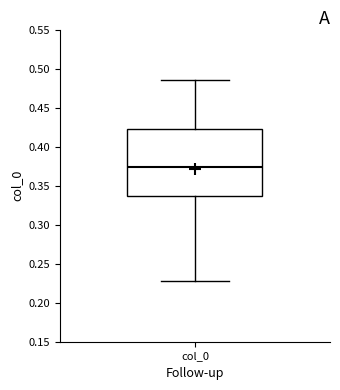

Read this box plot against the y-axis: the position of the median line, the range covered by the box, and the ends of both whiskers. The values are not printed on the chart, so give them approximately, as read against the axis.

median 0.375, box 0.335 to 0.425, whiskers 0.230 to 0.485